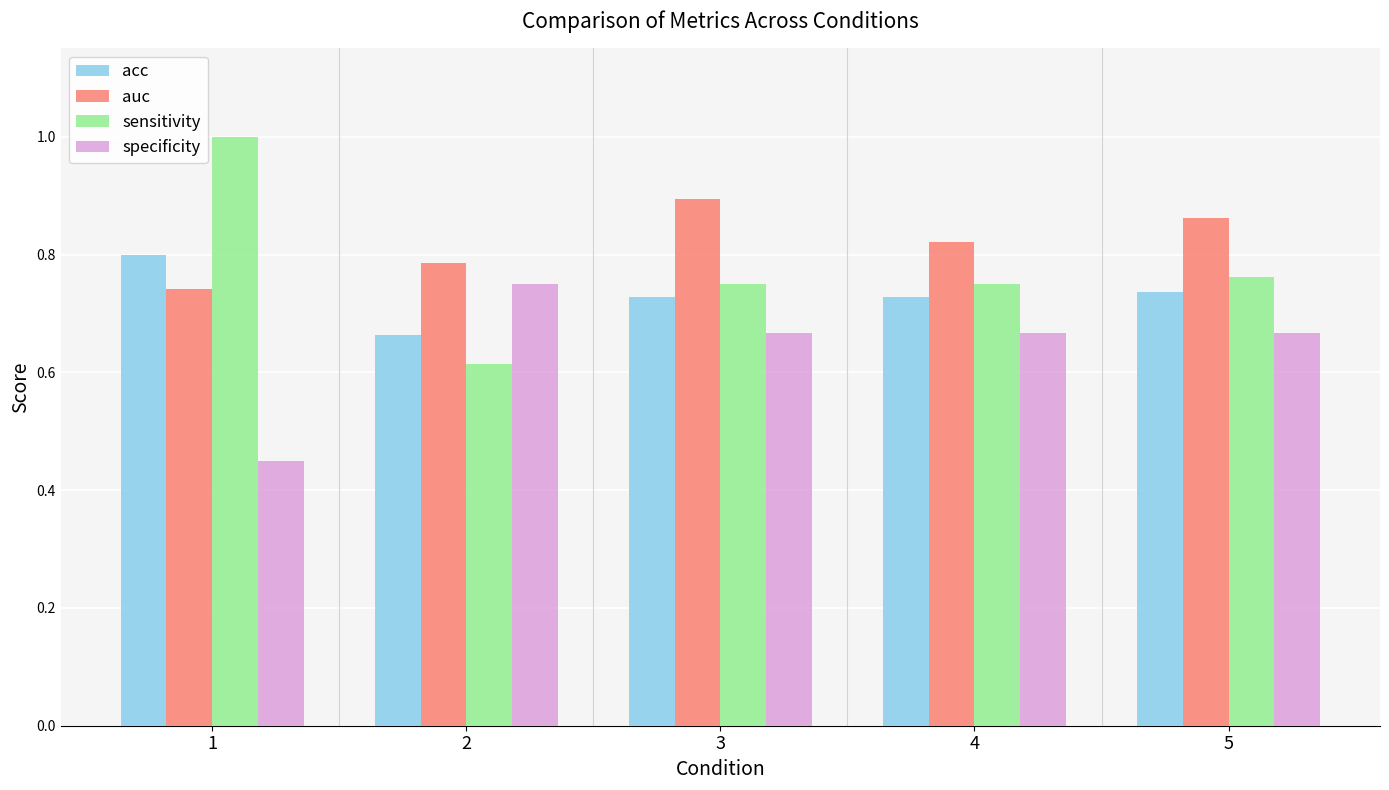

How many groups of bars are there?

5